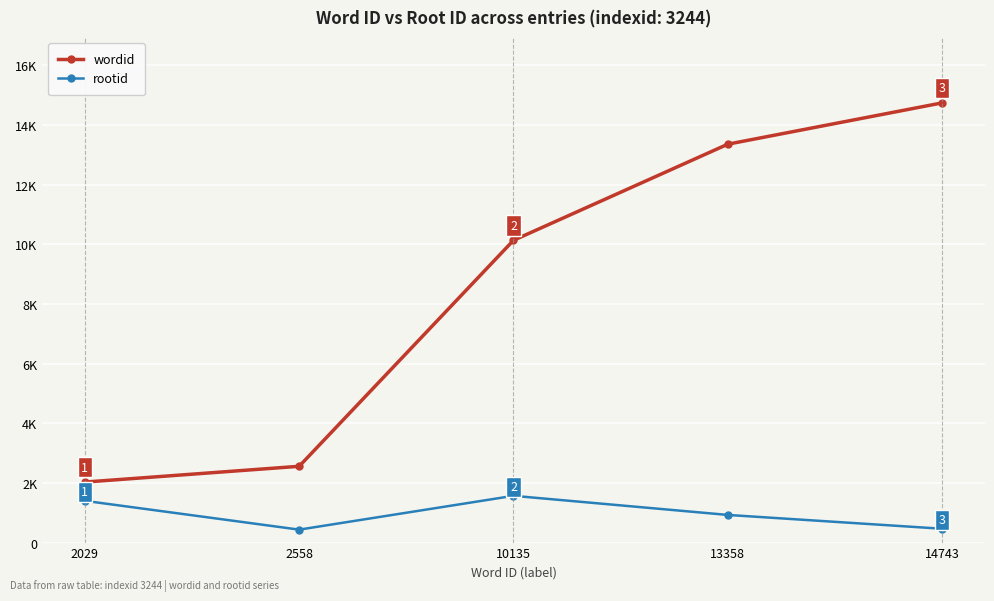

Which has a higher value, 10135 or 2558?

10135